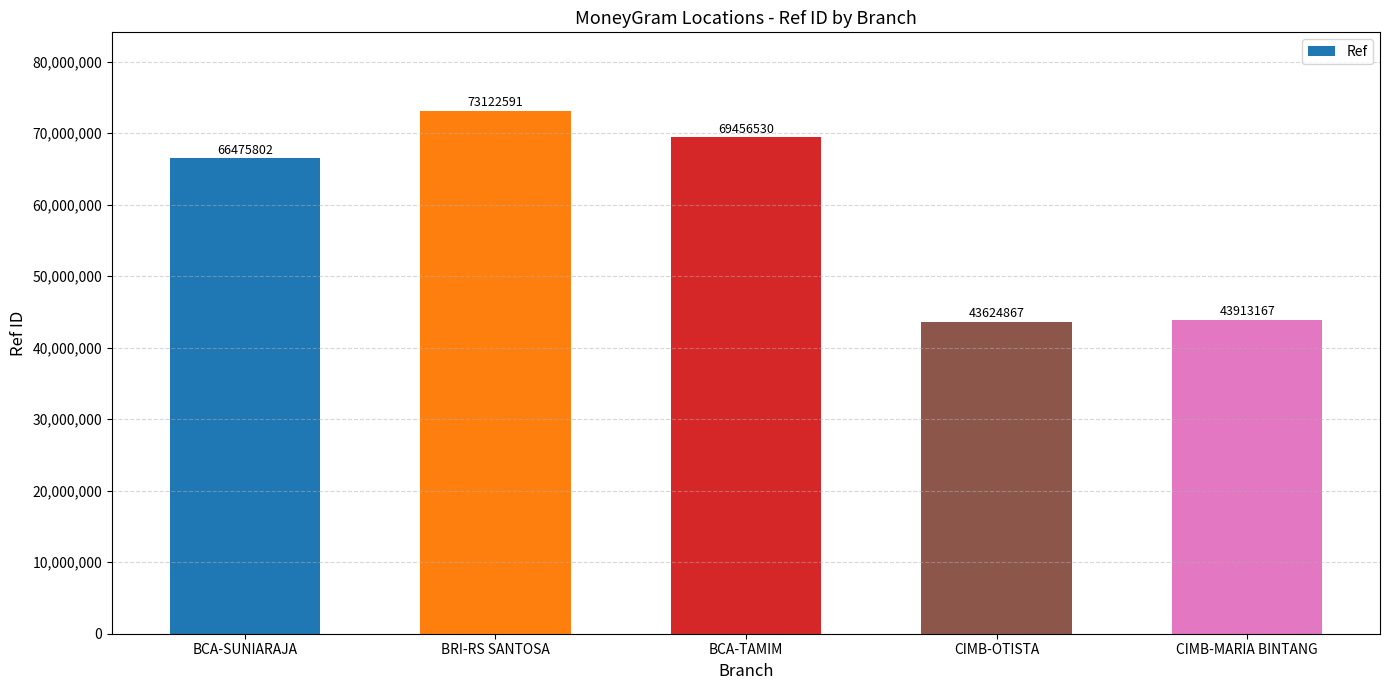

What is the difference between the maximum and minimum values?

29497724